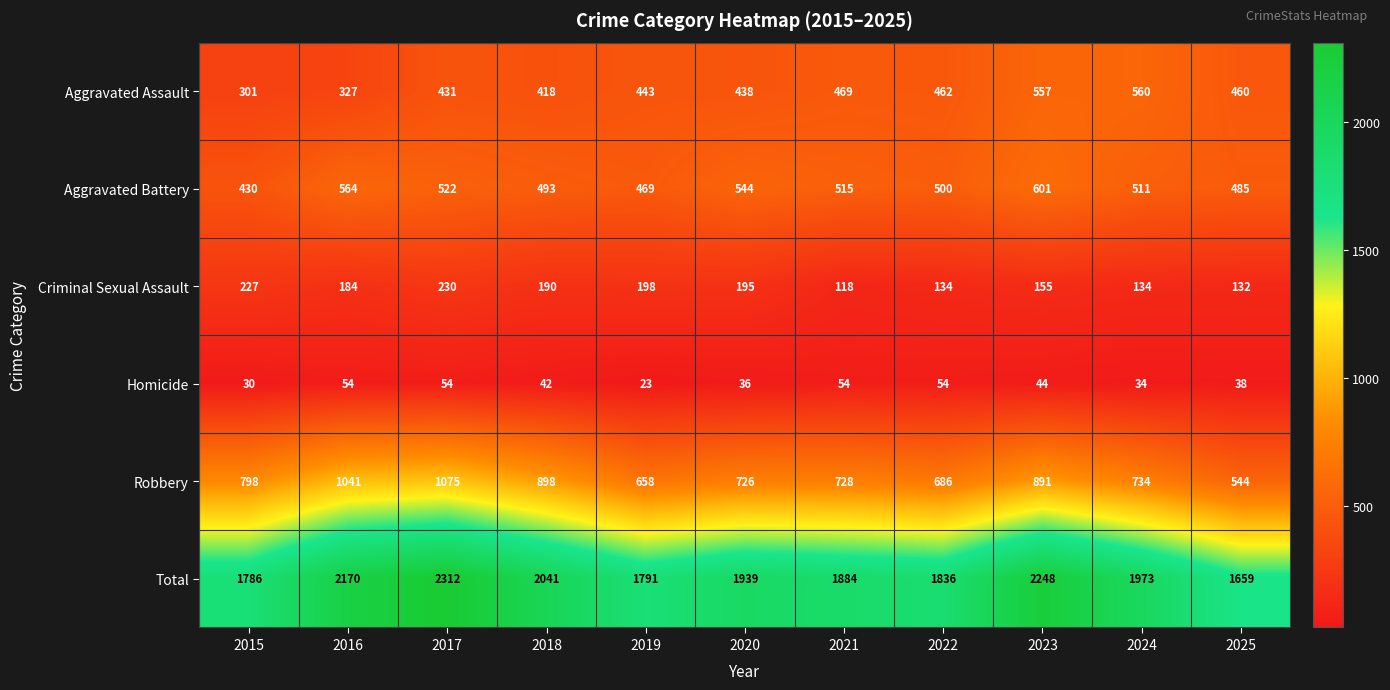

At 2025, list the series in order from largest to smallest.

Total, Robbery, Aggravated Battery, Aggravated Assault, Criminal Sexual Assault, Homicide